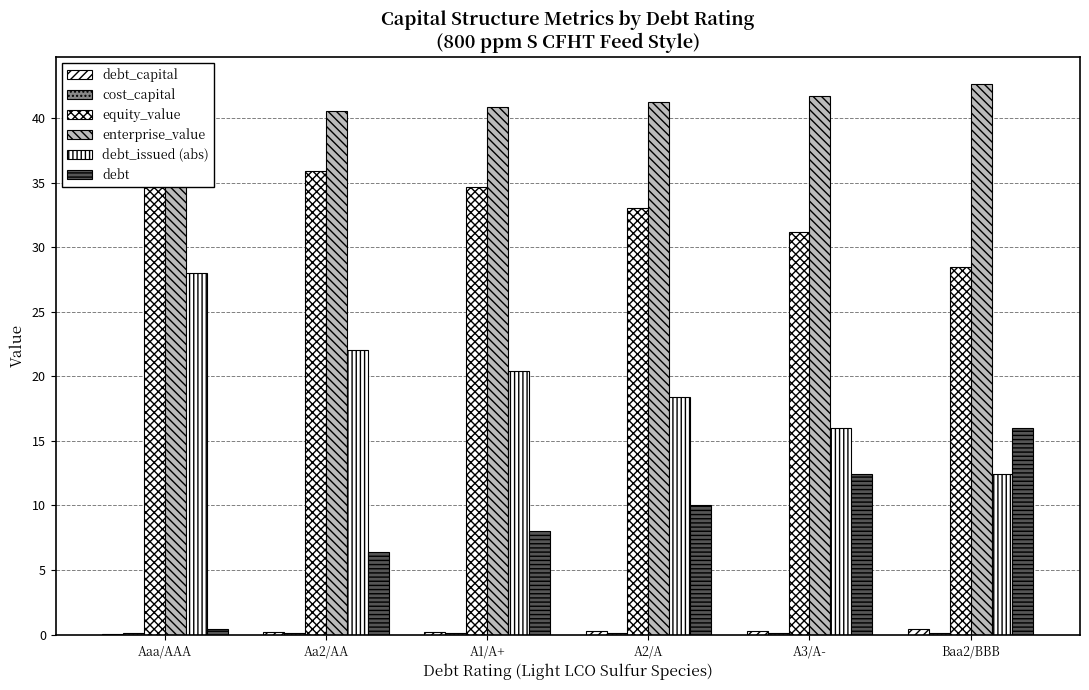

Which series has the largest range (max minus min)?

debt_issued (abs)